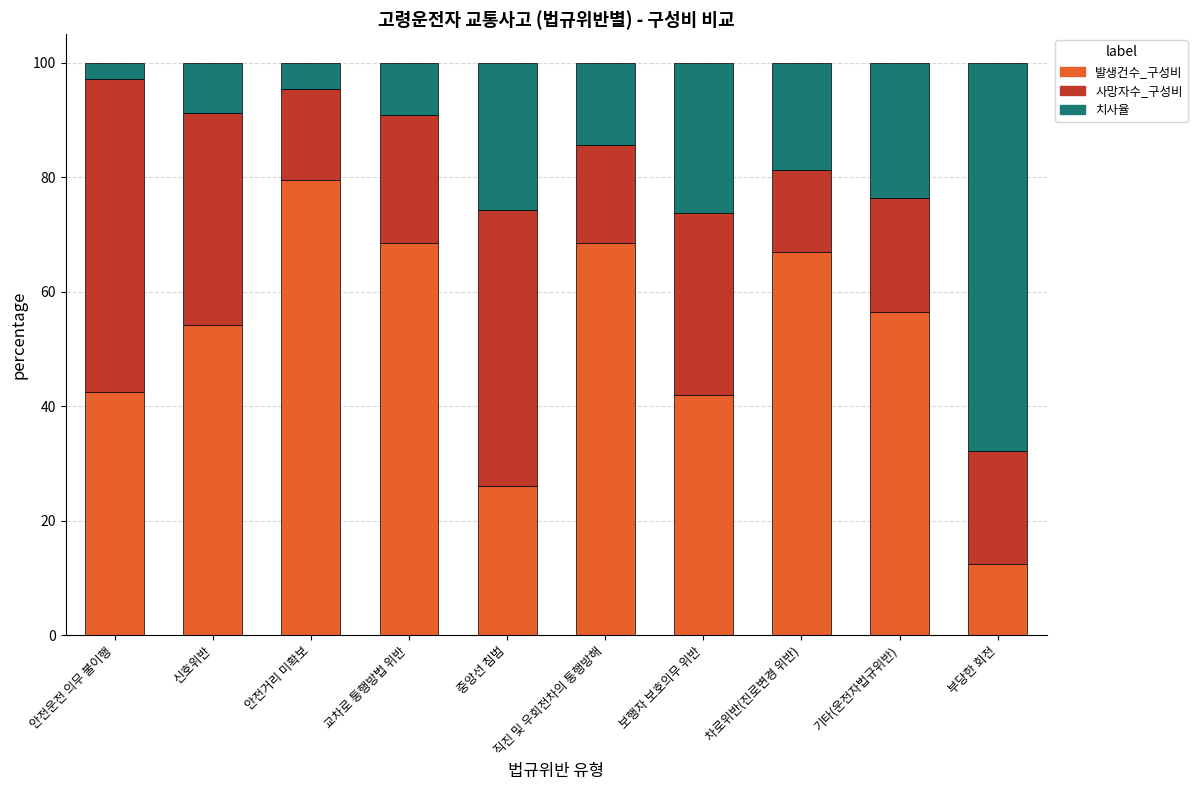

What is the difference between the 발생건수_구성비 values at 안전운전 의무 불이행 and 차로위반(진로변경 위반)?

24.5